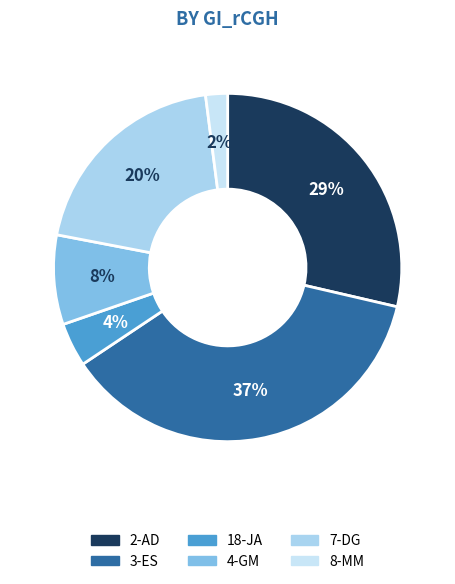

Which category has the biggest portion of the pie?

3-ES